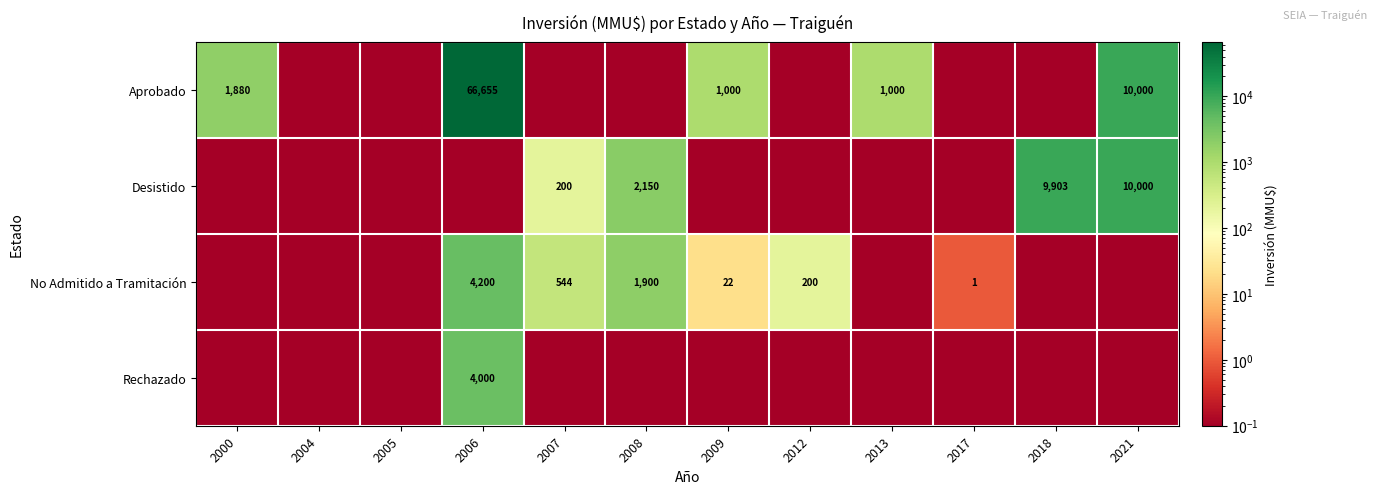

True or false: Rechazado has a value of 1732.7 at 2006.

False